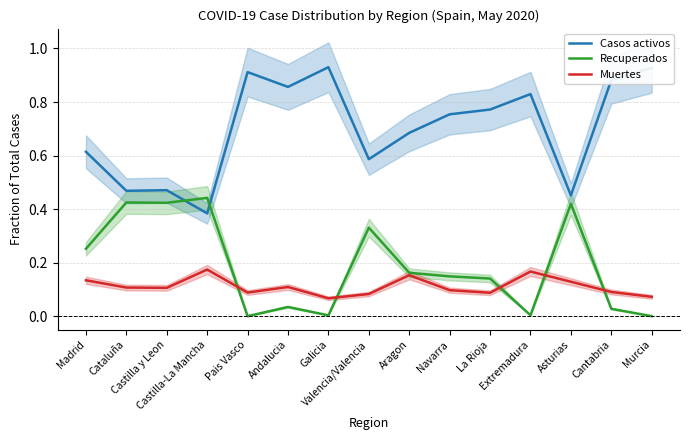

Where do Muertes and Recuperados first cross each other?

Castilla-La Mancha and Pais Vasco